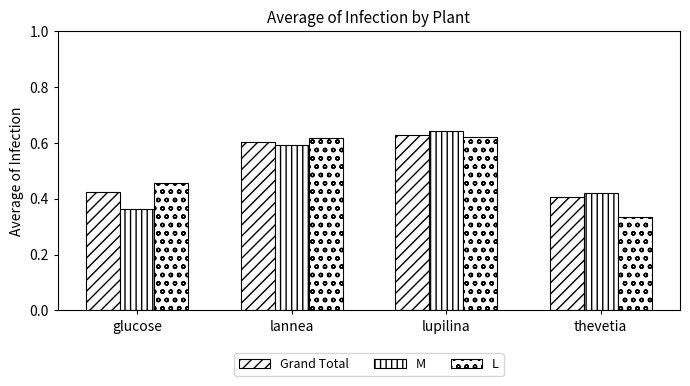

Which series changed the most between glucose and lannea?

M